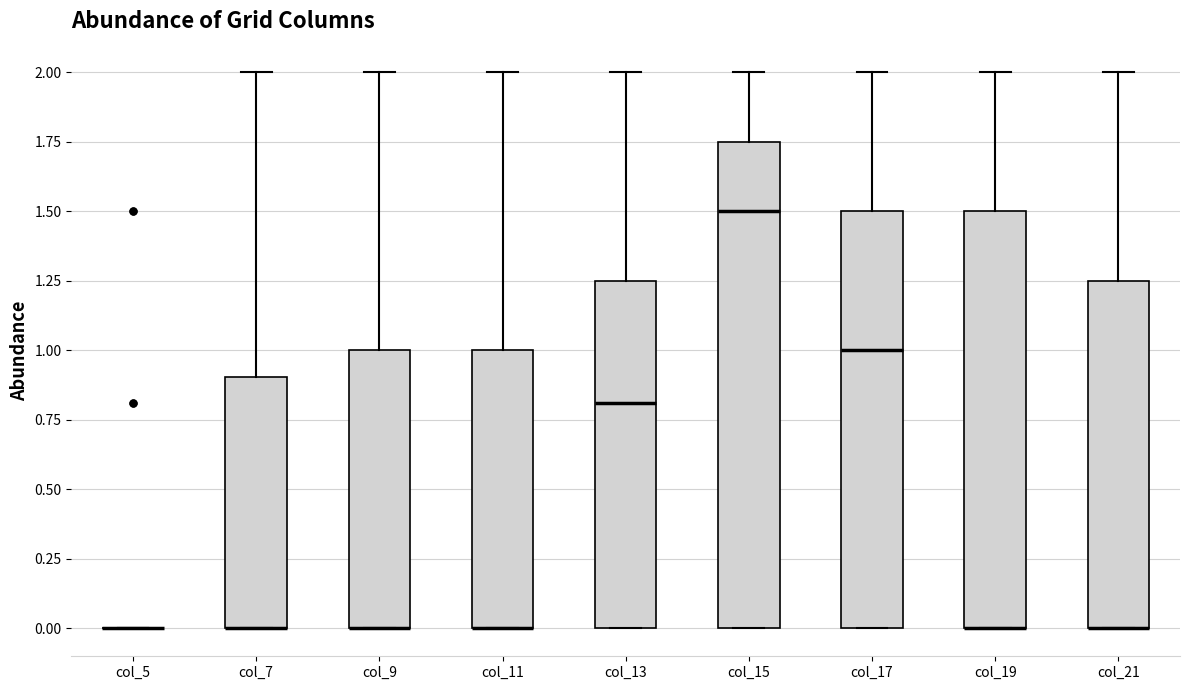

Which box is the tallest, from its lower edge to its upper edge?

col_15